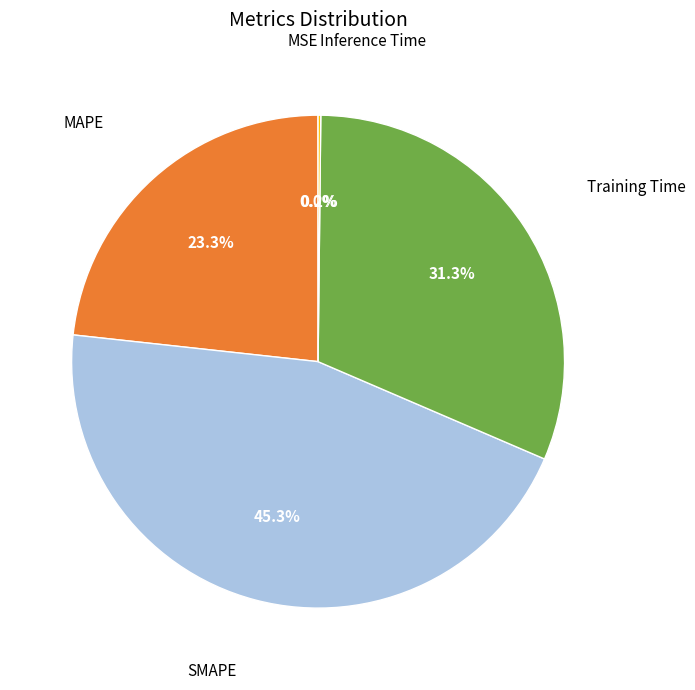

What percentage is the MAPE slice, to the nearest percent?

23%